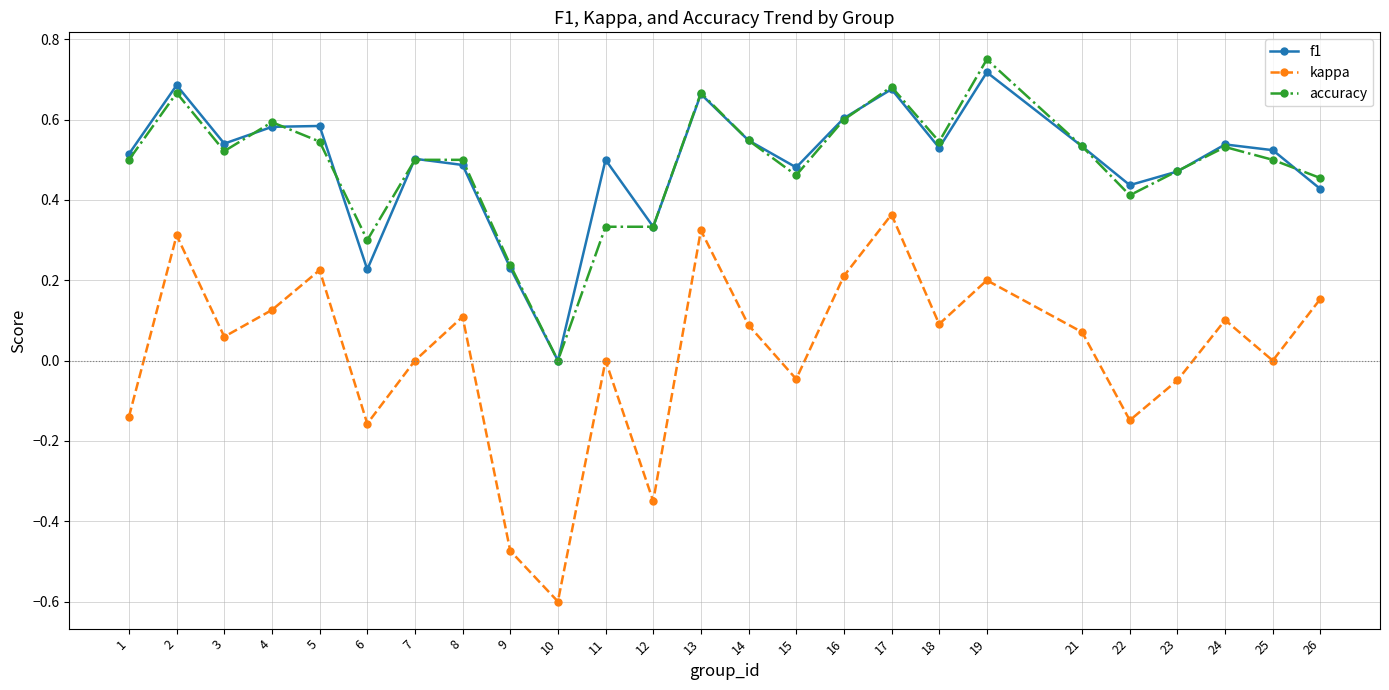

What are all the series names shown in the legend?

f1, kappa, accuracy